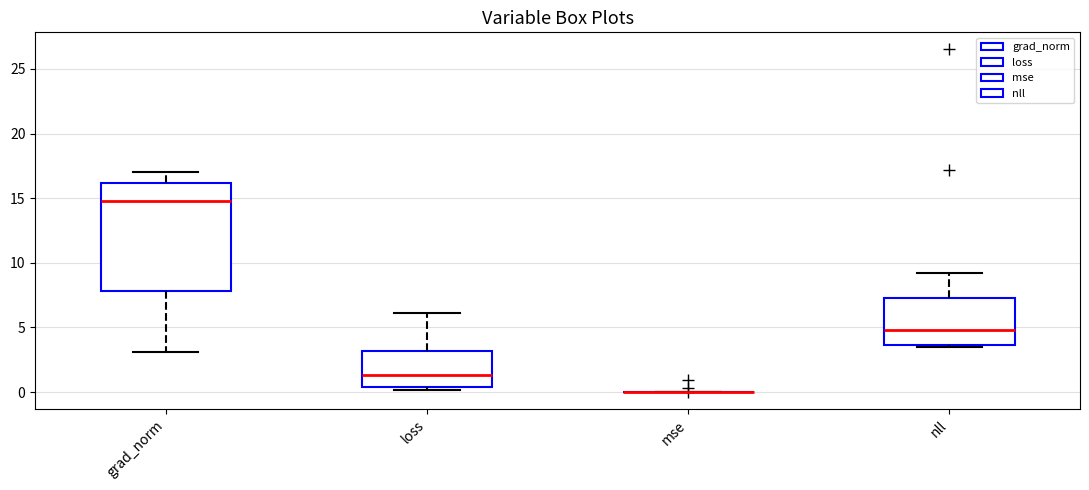

Which box is the tallest, from its lower edge to its upper edge?

grad_norm